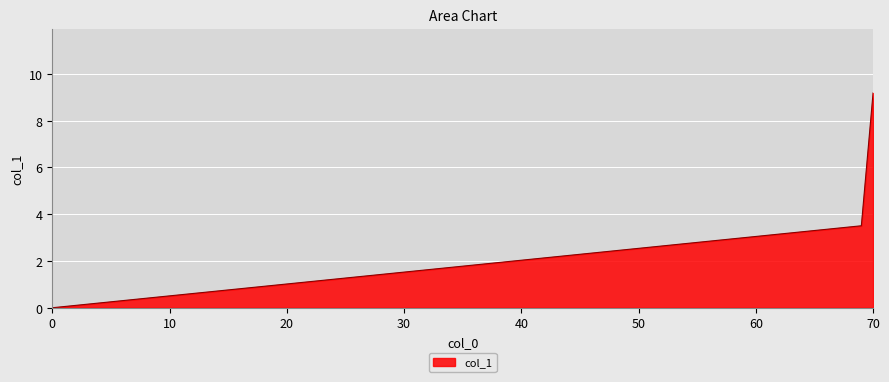

What is the average value?

4.2